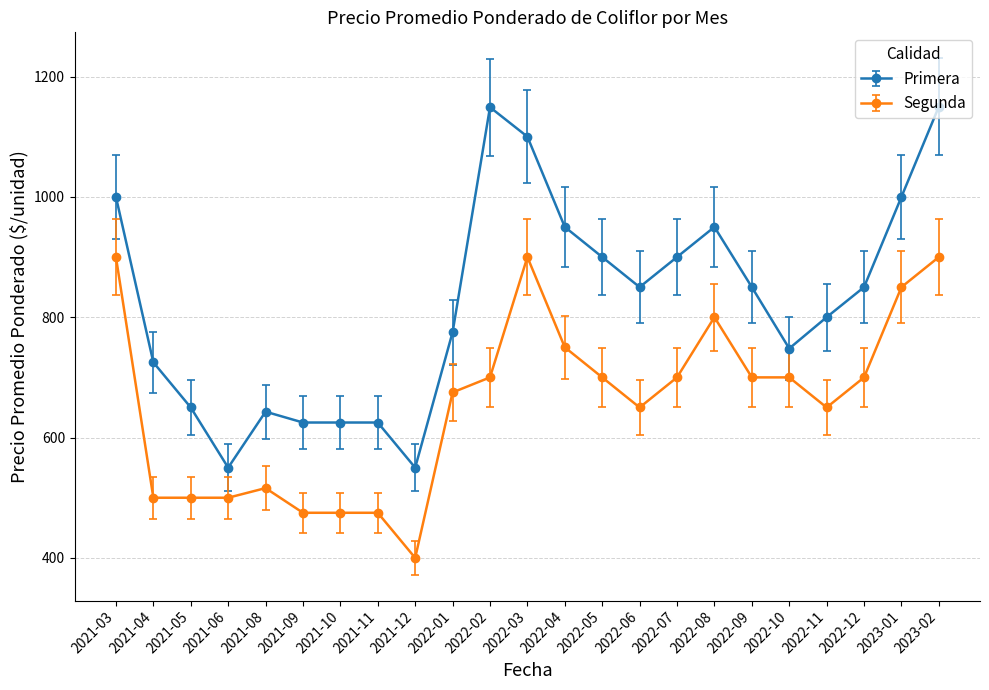

What is the difference between the Primera values at 2021-05 and 2022-11?

150